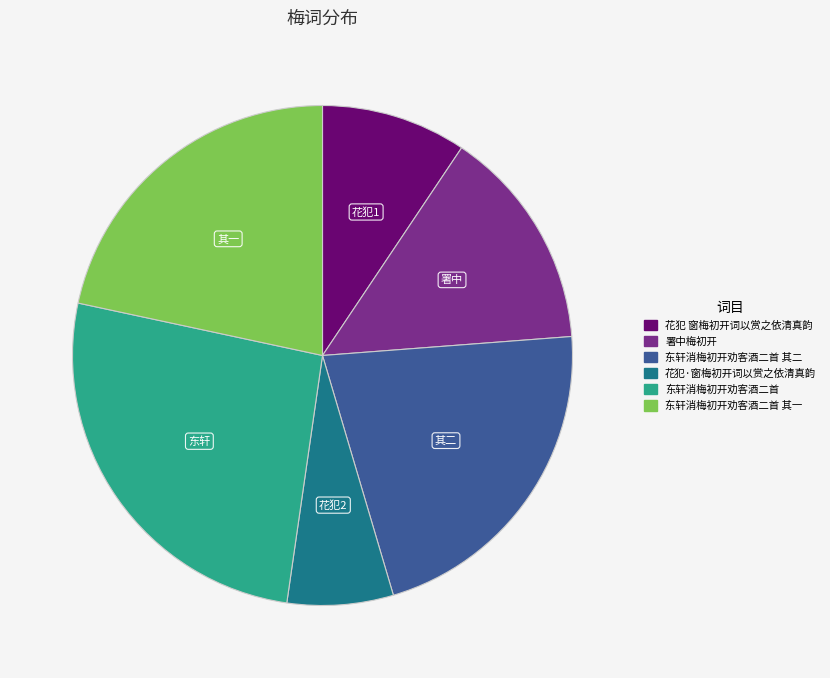

Is there a majority slice in this chart?

No